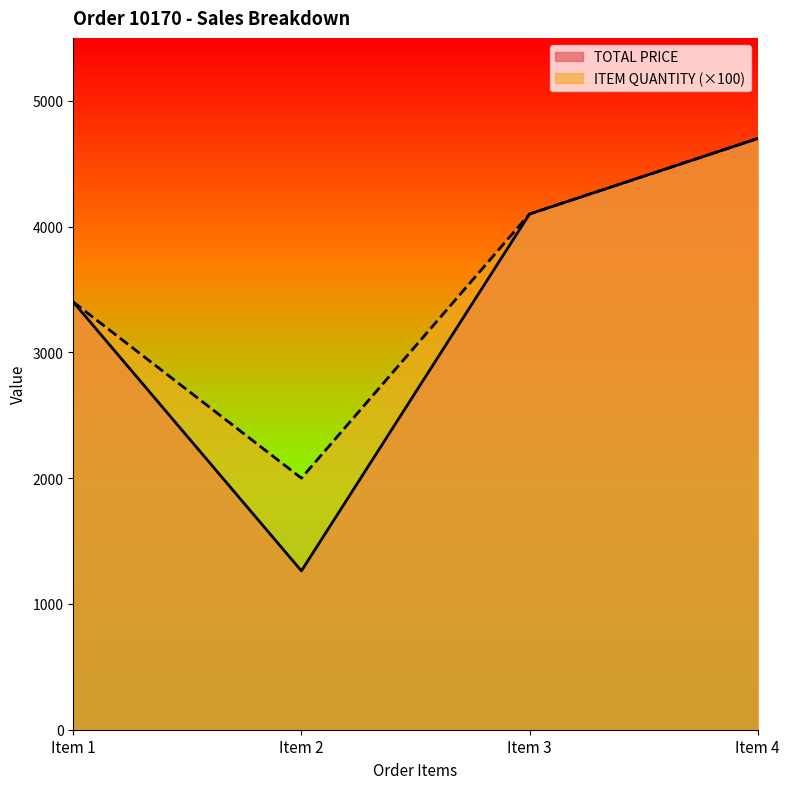

True or false: ITEM QUANTITY has more than 1 interior local peaks.

False